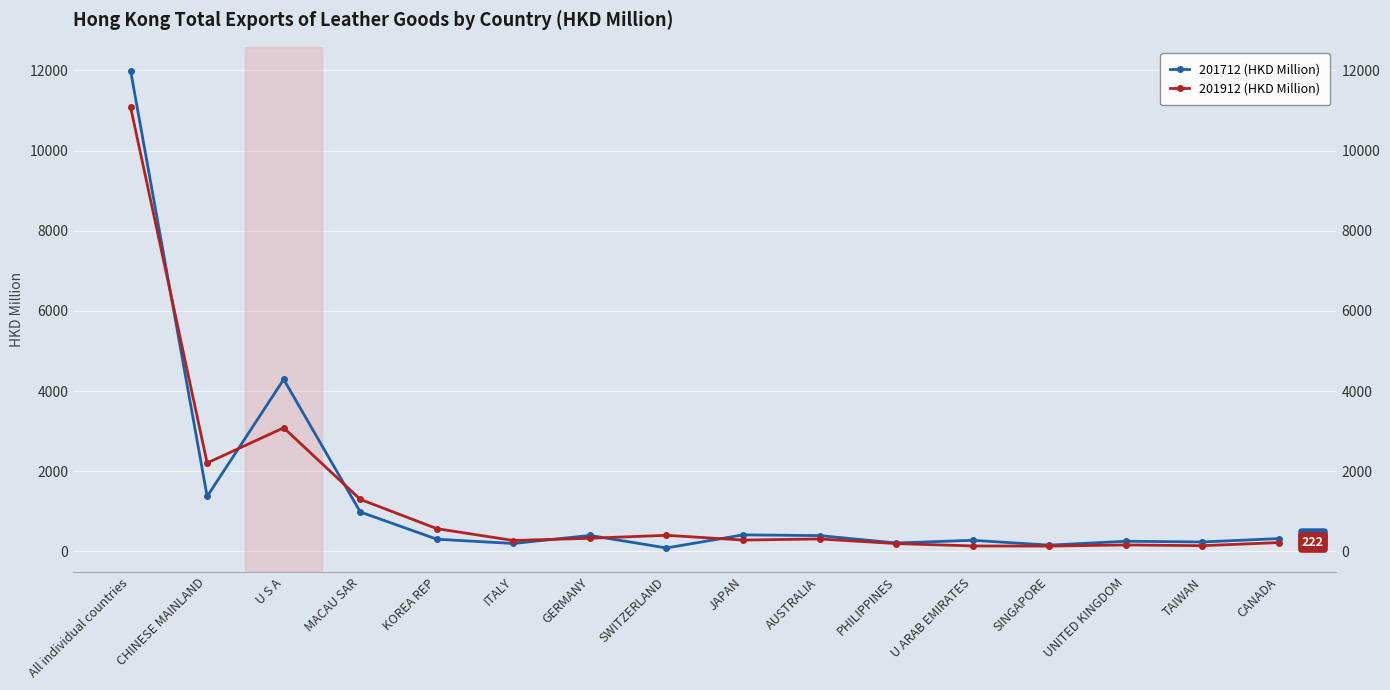

Which has a higher value, U ARAB EMIRATES or MACAU SAR?

MACAU SAR